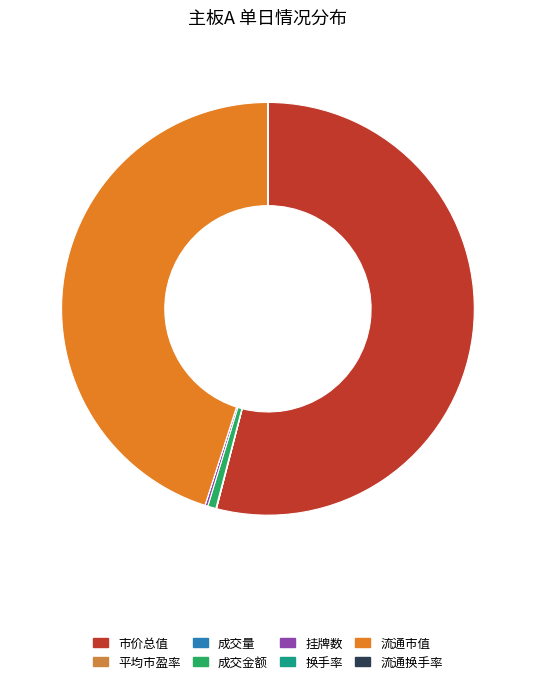

To the nearest percent, what is the difference between the largest and smallest slice percentages?

54%